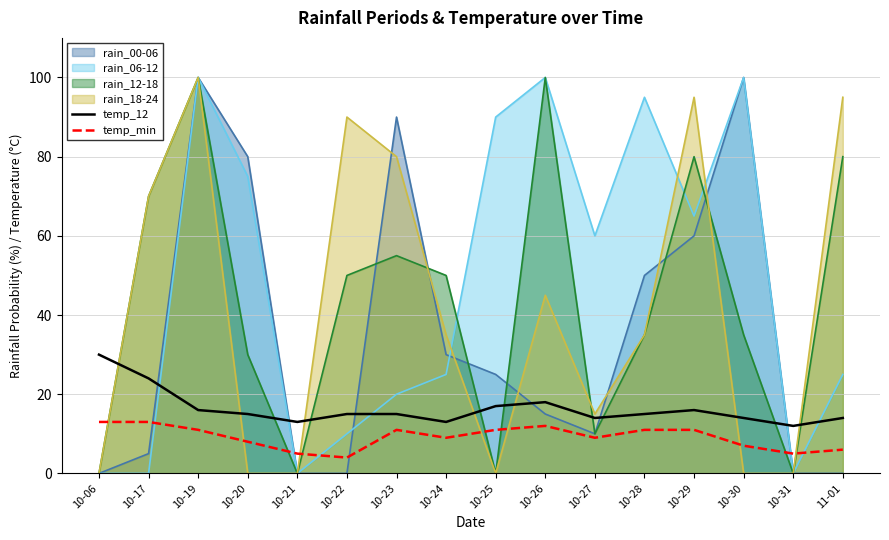

Where is the first local minimum for temp_12?

10-21